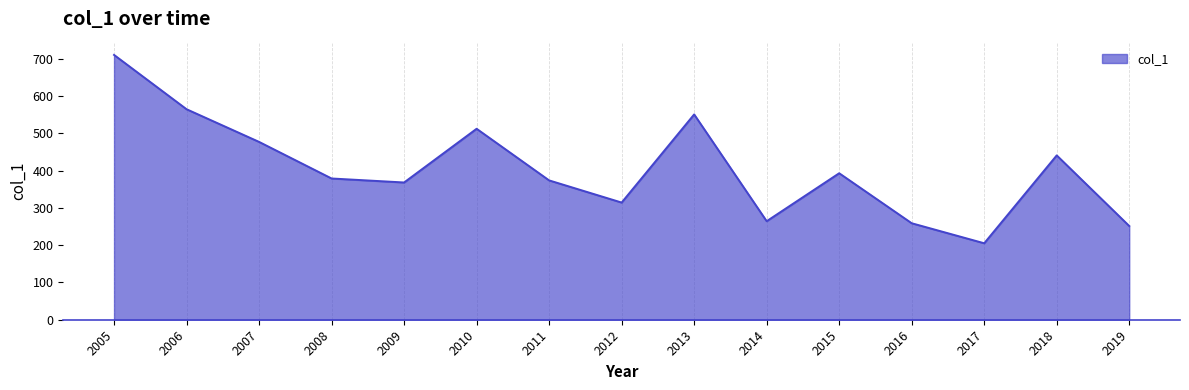

How many interior local valleys (lower than both neighbors) does the data have?

4